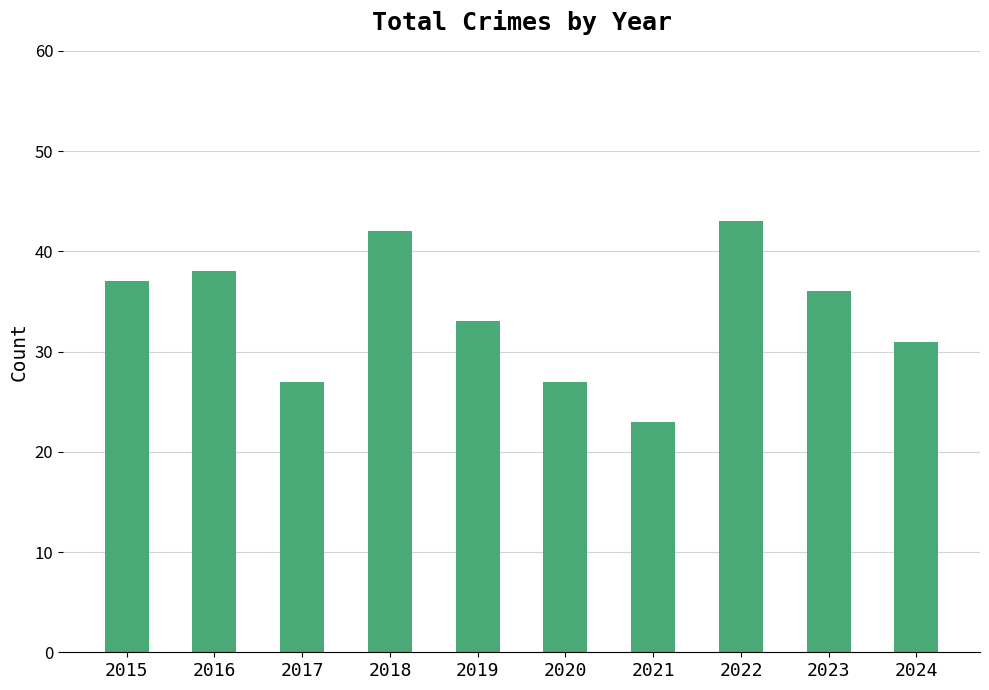

Which has a higher value, 2018 or 2021?

2018